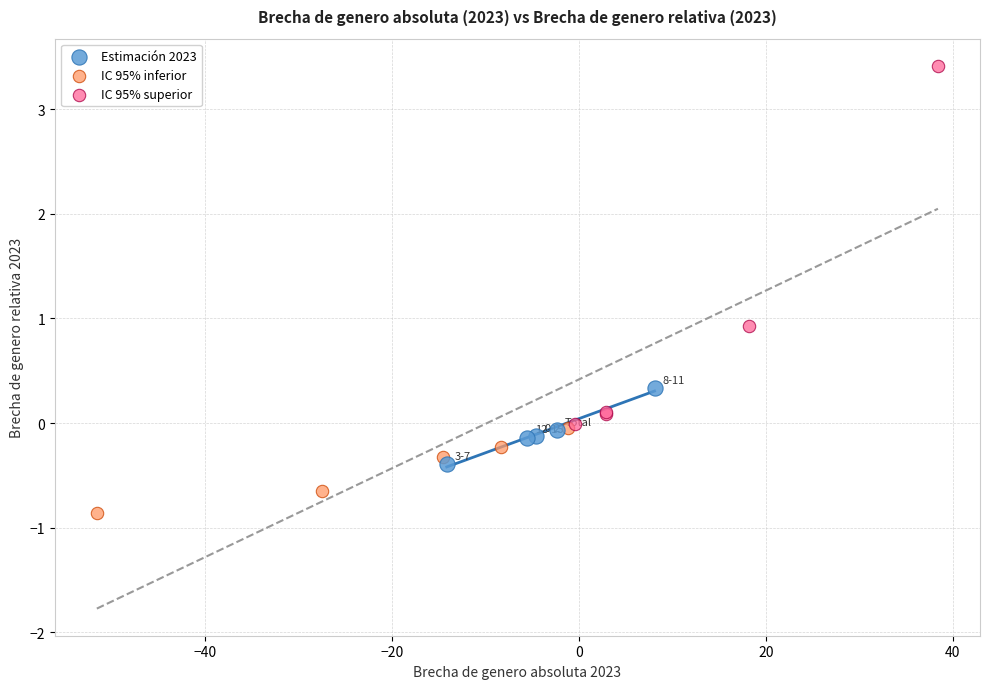

Which series contains the lowest Y value?

IC 95% inferior